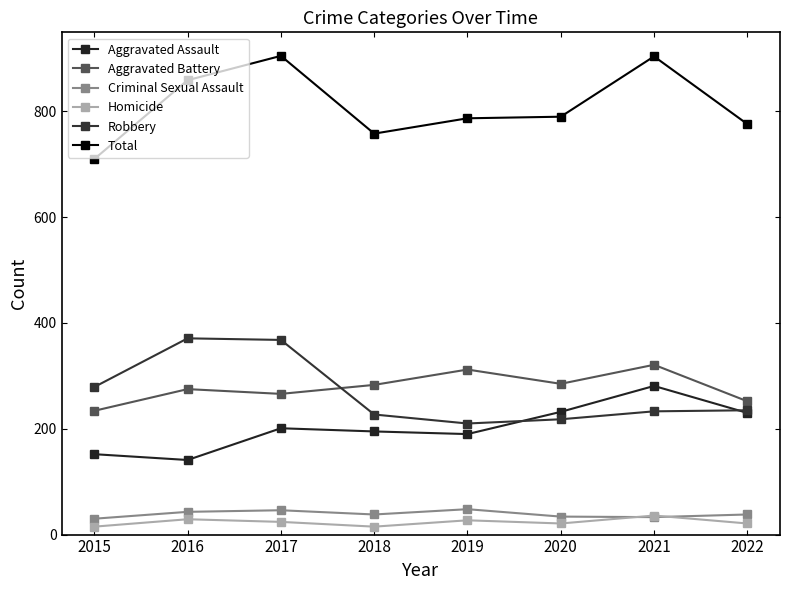

Where is the first local maximum for Robbery?

2016